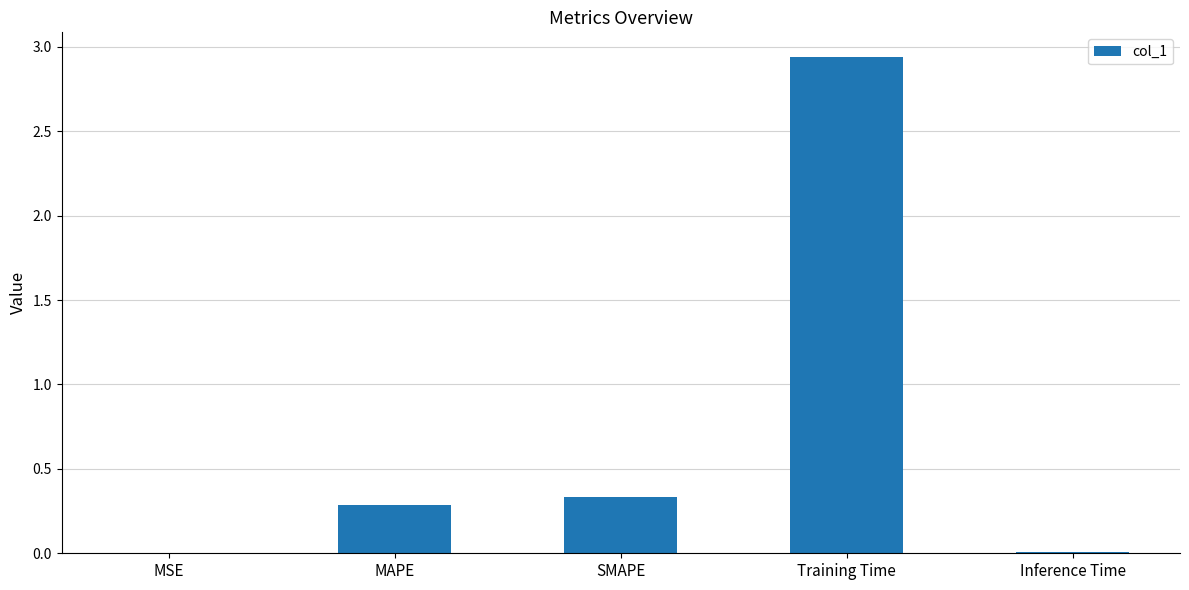

How many distinct data groups are displayed?

1